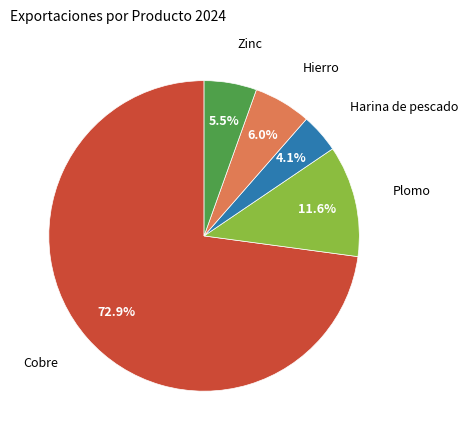

To the nearest percent, what is the average slice percentage?

20%